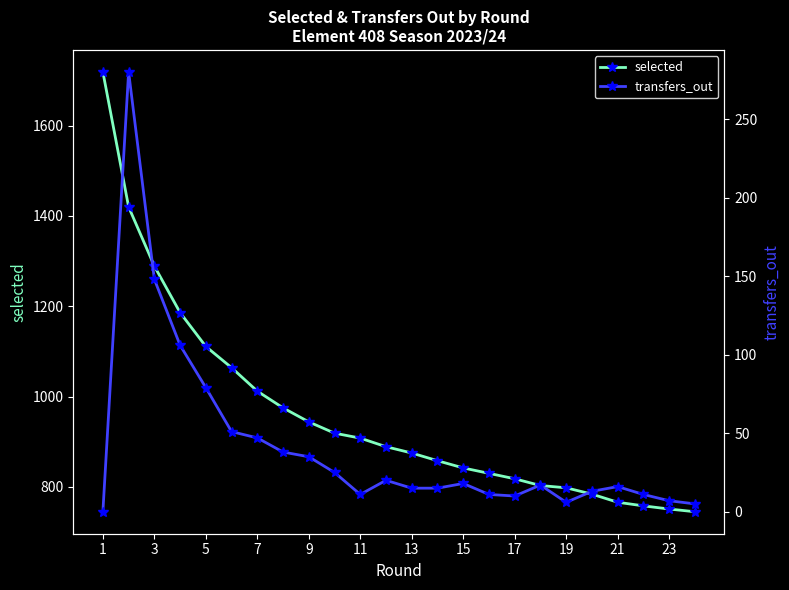

Reading right to left, transcribe all the data shown in this chart.

selected: 745	751	758	766	784	798	803	818	830	842	858	875	889	908	919	944	975	1012	1064	1111	1186	1289	1420	1719
transfers_out: 5	7	11	16	13	6	17	10	11	18	15	15	20	11	25	35	38	47	51	79	106	148	280	0